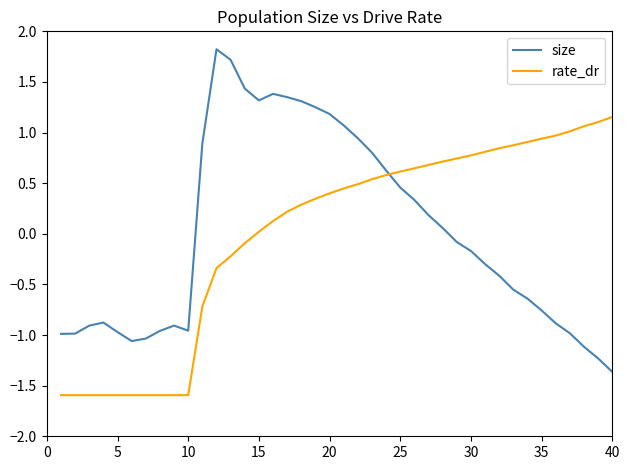

How many times do rate_dr and size cross each other?

1